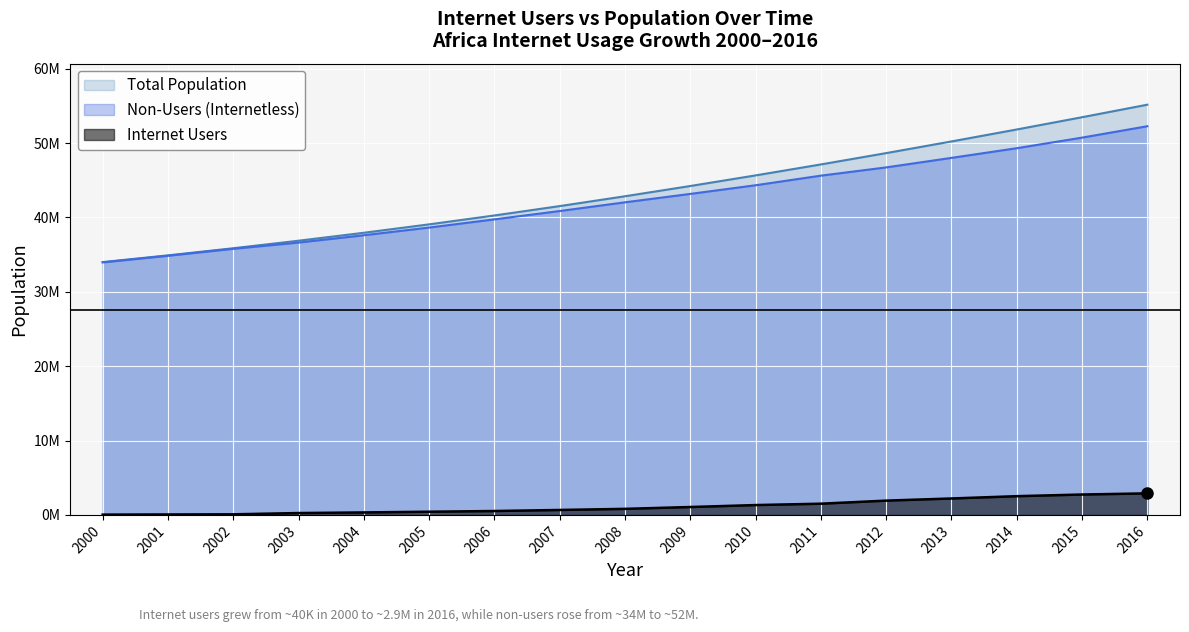

List the labels in order of Non-Users (Internetless) value, largest first.

2016, 2015, 2014, 2013, 2012, 2011, 2010, 2009, 2008, 2007, 2006, 2005, 2004, 2003, 2002, 2001, 2000